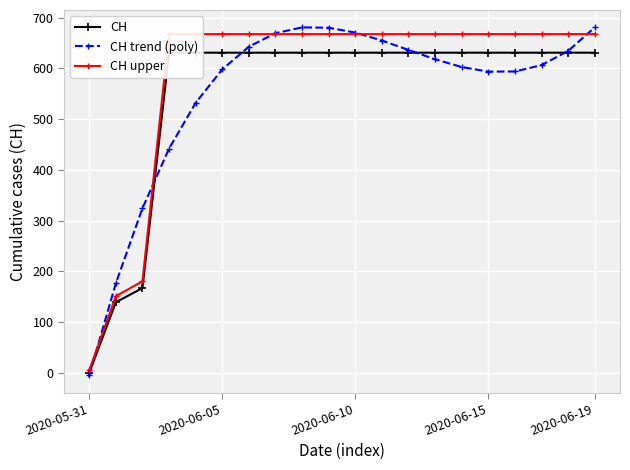

Where is the first local maximum for CH trend (poly)?

8